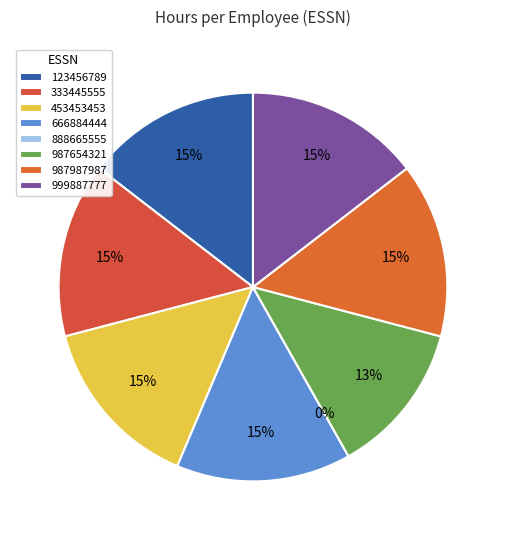

Rank the categories by value from highest to lowest.

123456789, 333445555, 453453453, 666884444, 987987987, 999887777, 987654321, 888665555